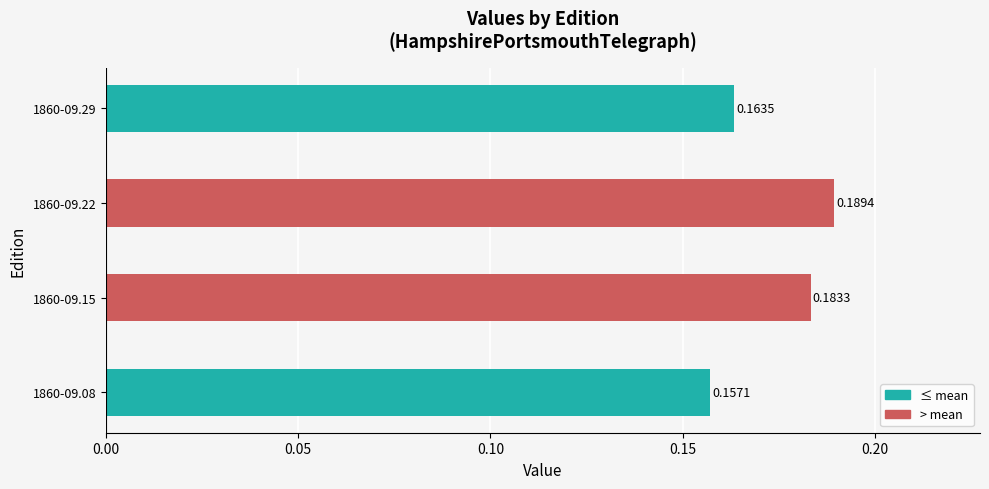

List the labels in order of value, largest first.

1860-09.22, 1860-09.15, 1860-09.29, 1860-09.08